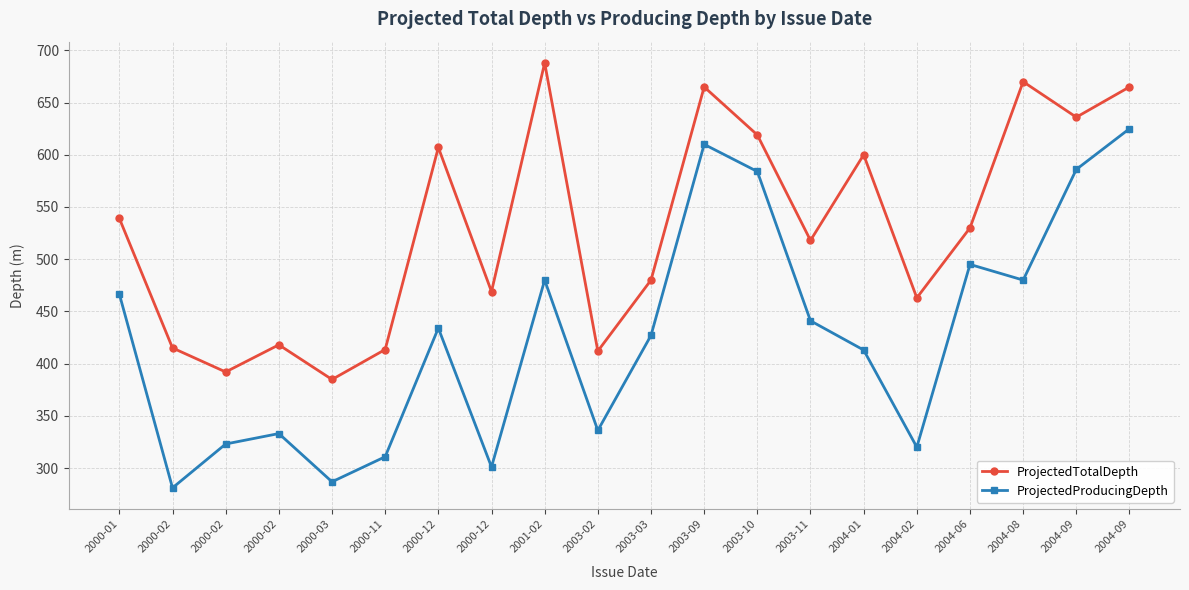

How many lines are shown in the chart?

2